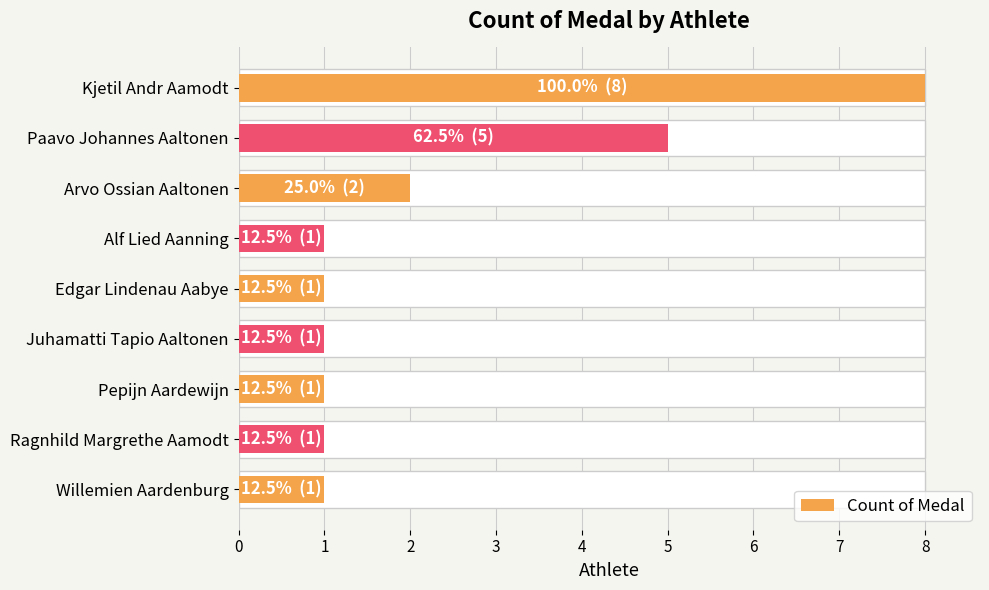

Is it true that the value at Kjetil Andr Aamodt is 11?

False